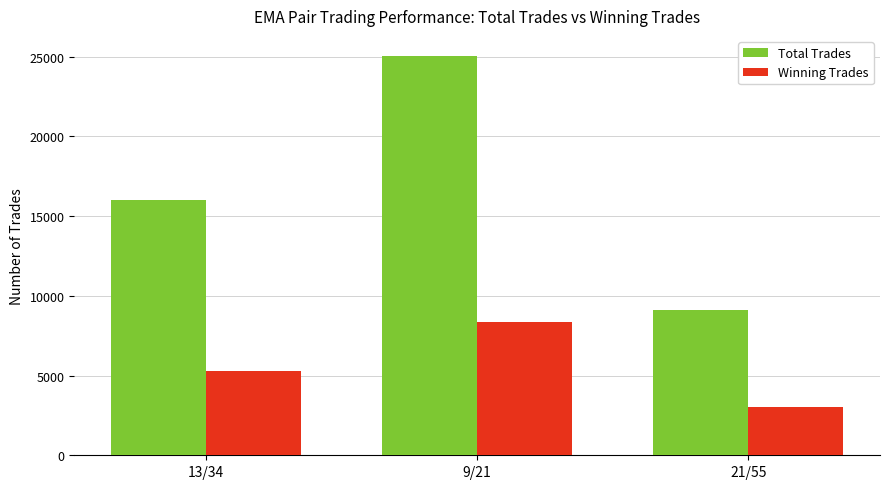

Reading left to right, list all the values displayed in this chart.

Total Trades: 13/34=15996	9/21=25047	21/55=9111
Winning Trades: 13/34=5265	9/21=8349	21/55=3042